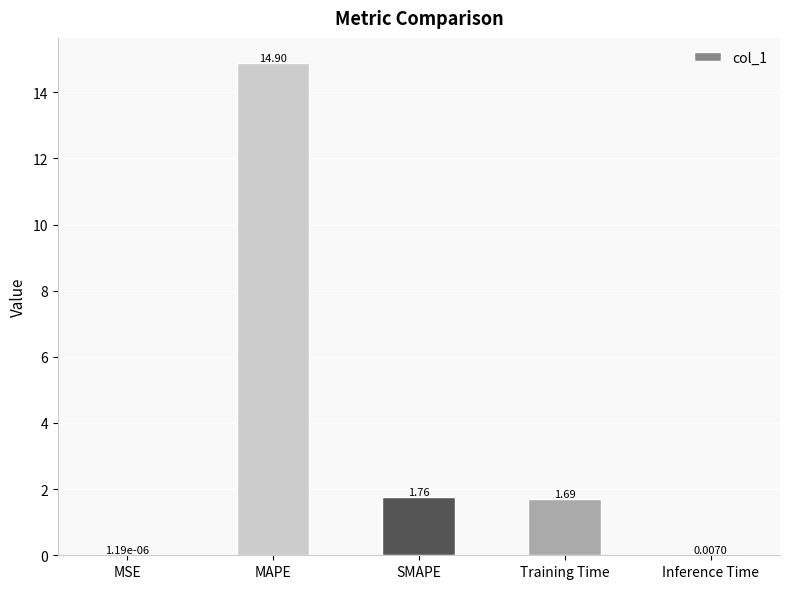

True or false: the data shows 3.0 at SMAPE.

False